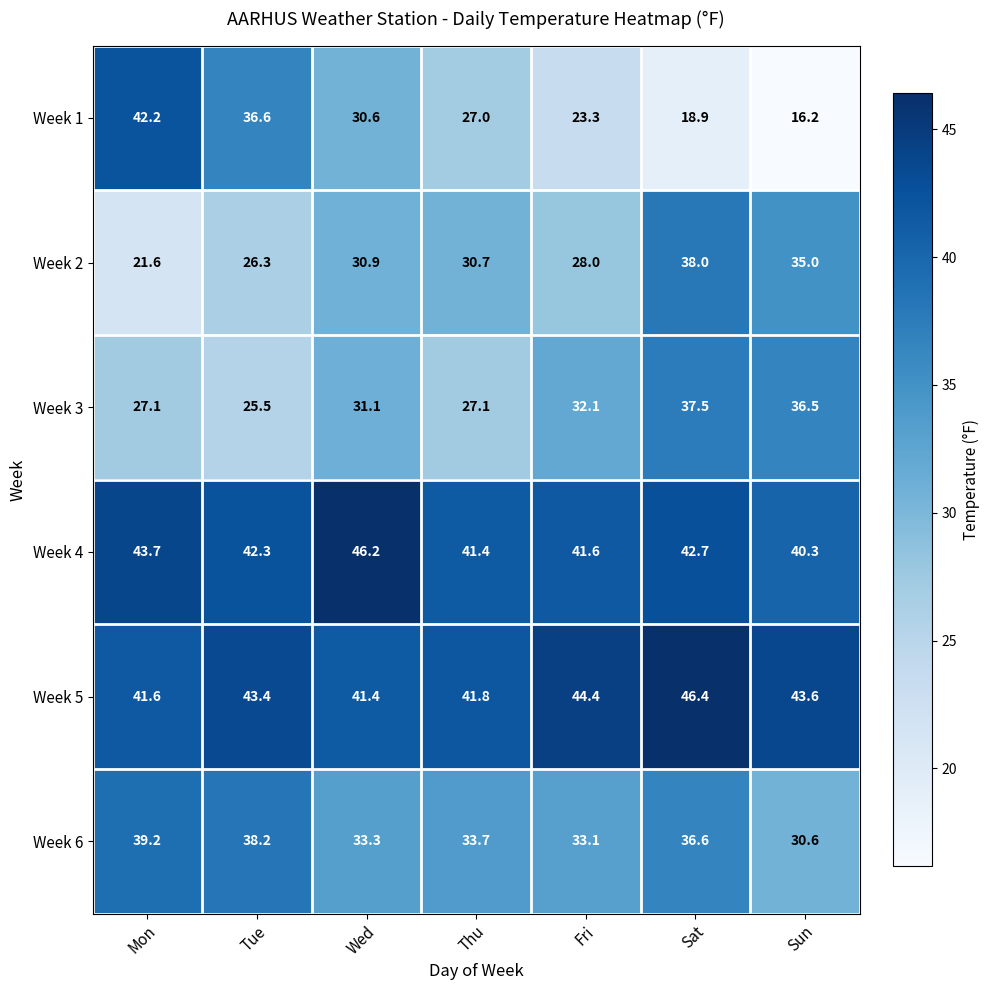

Is it true that Week 2 equals 6.6 at Mon?

False